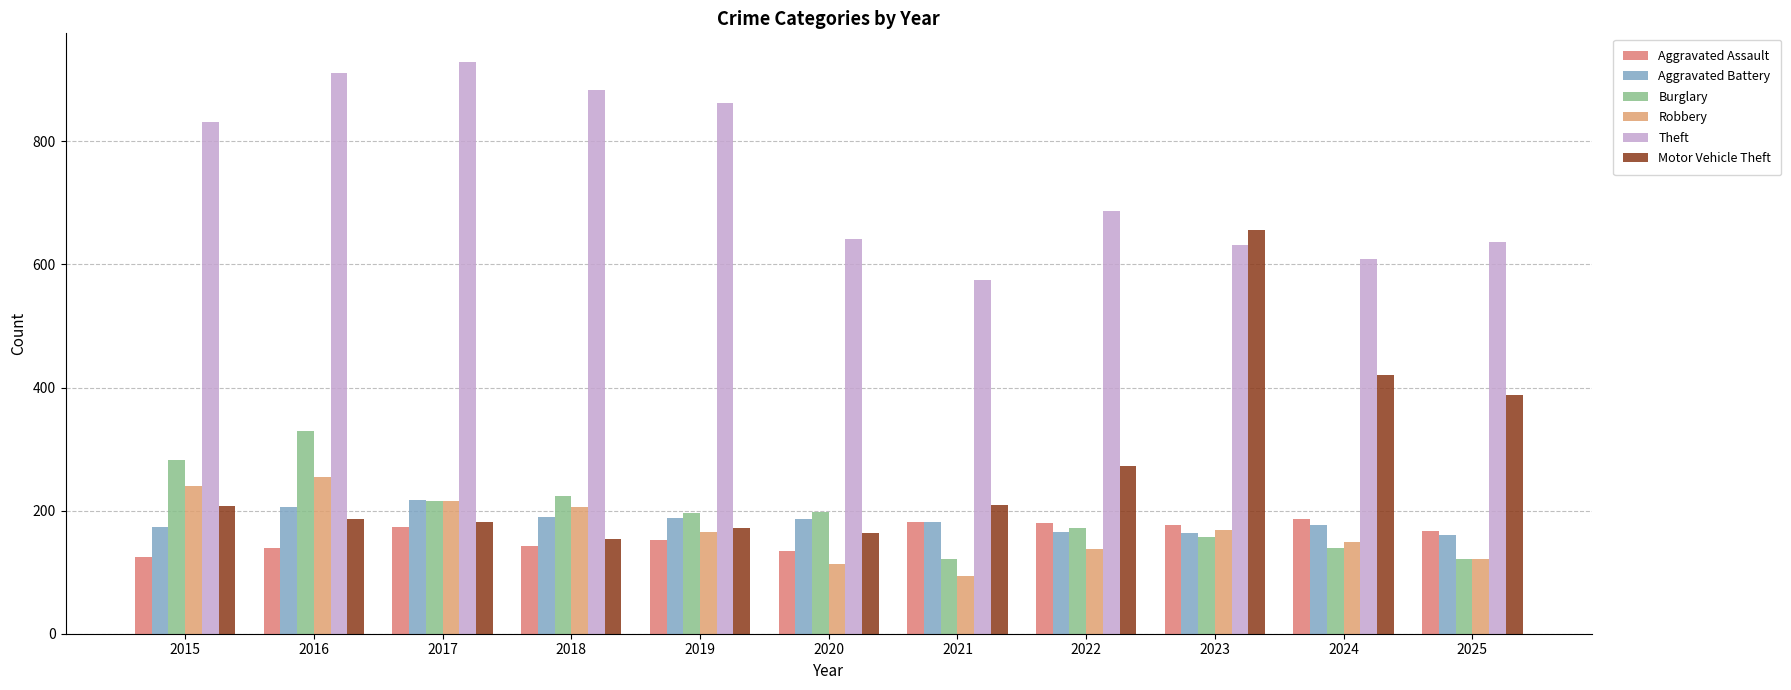

How many bars are there in total?

66